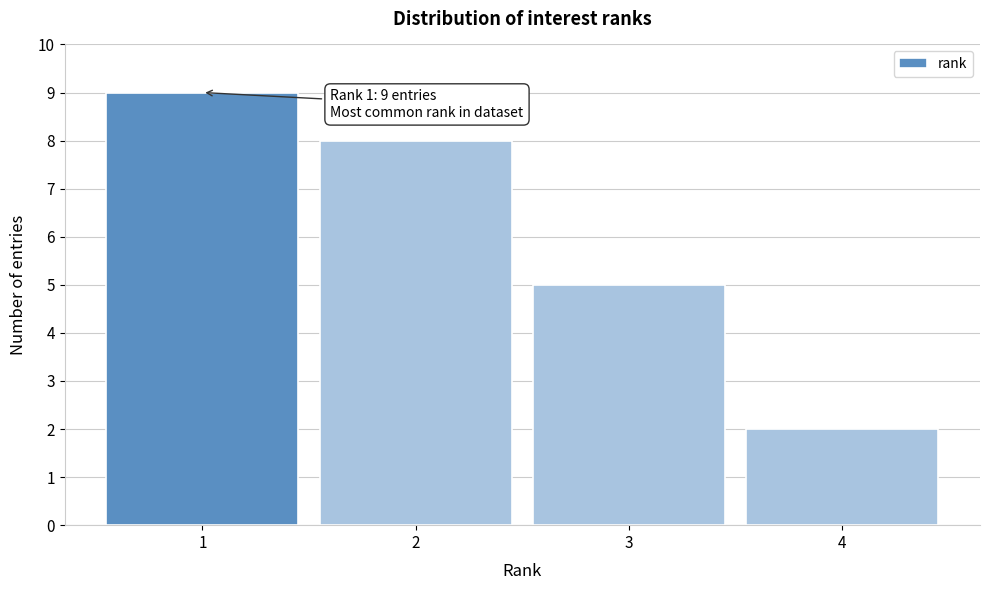

Reading left to right, extract all data points from this chart.

9	8	5	2